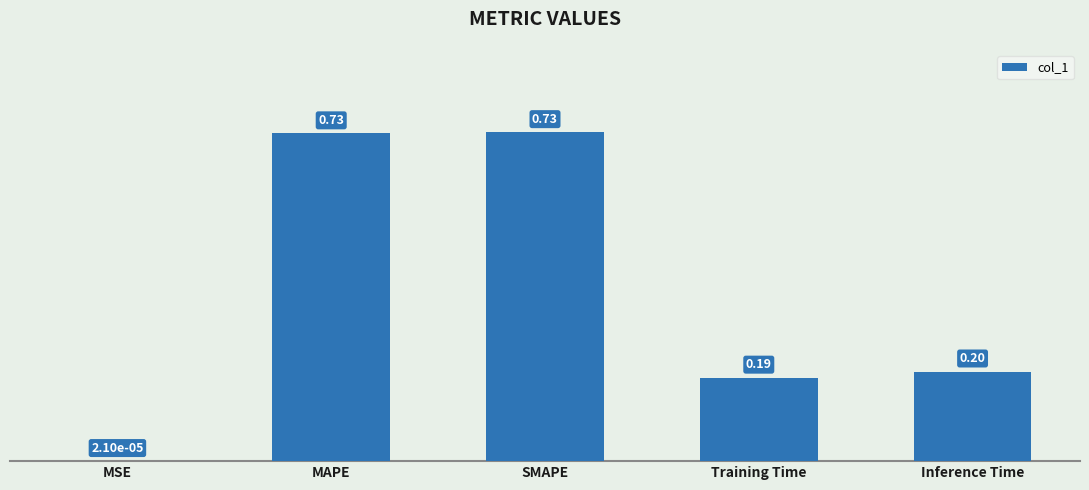

Where is the data nearest to the value 0?

MSE